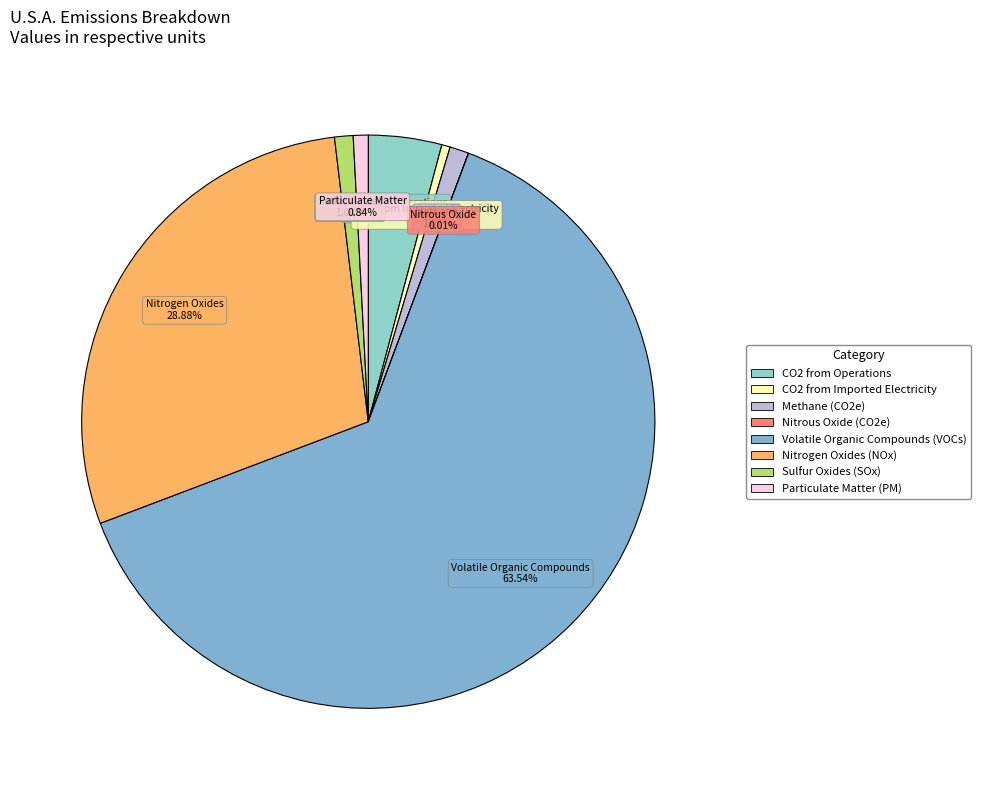

Approximately how many times larger is the value at Particulate Matter (PM) compared to Methane (CO2e)?

0.8